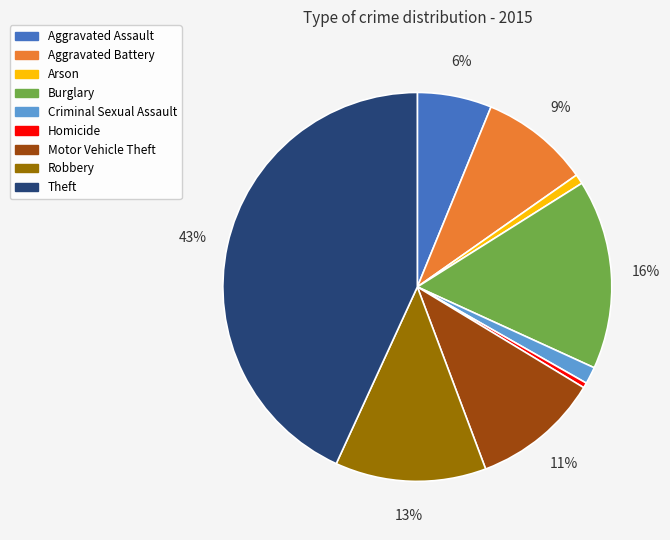

How many segments does this pie chart have?

9